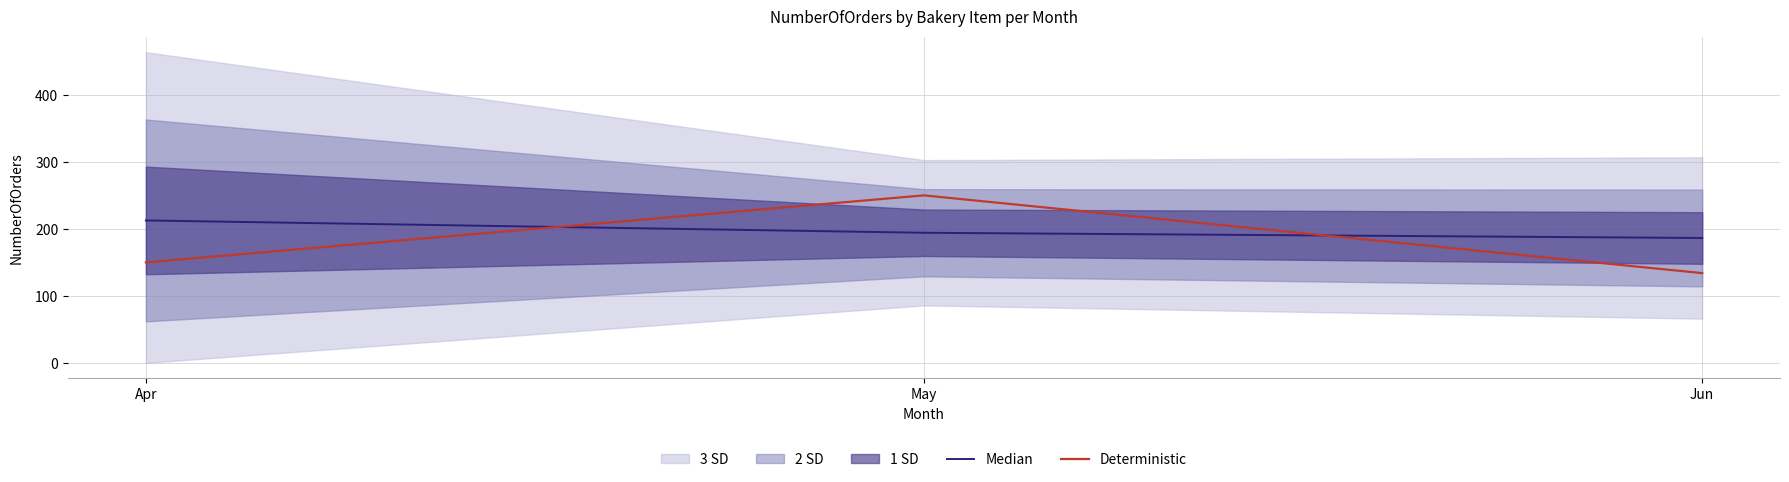

At which label does Deterministic reach its minimum?

Jun